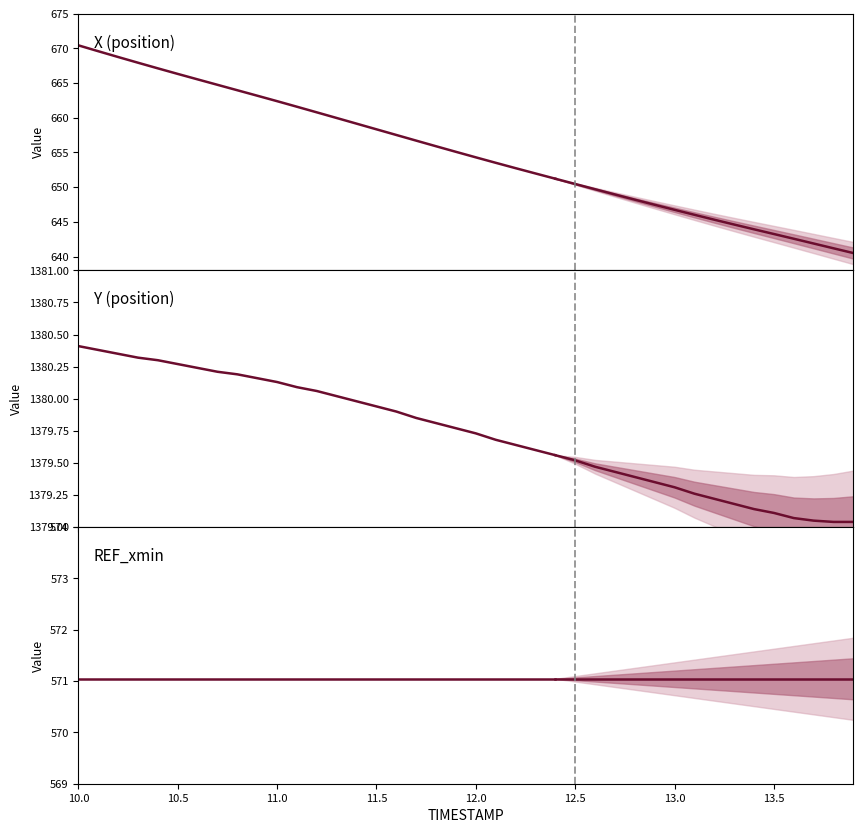

What is the greatest value displayed?

1380.4